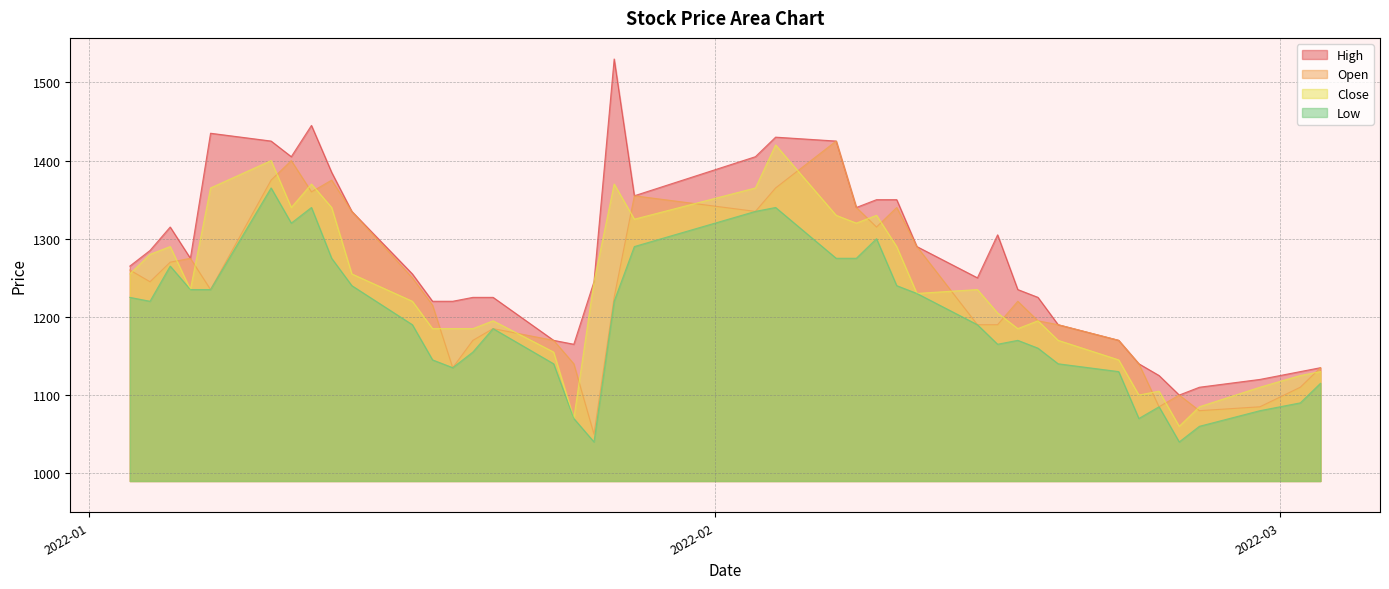

Which series has the largest total across all categories?

High